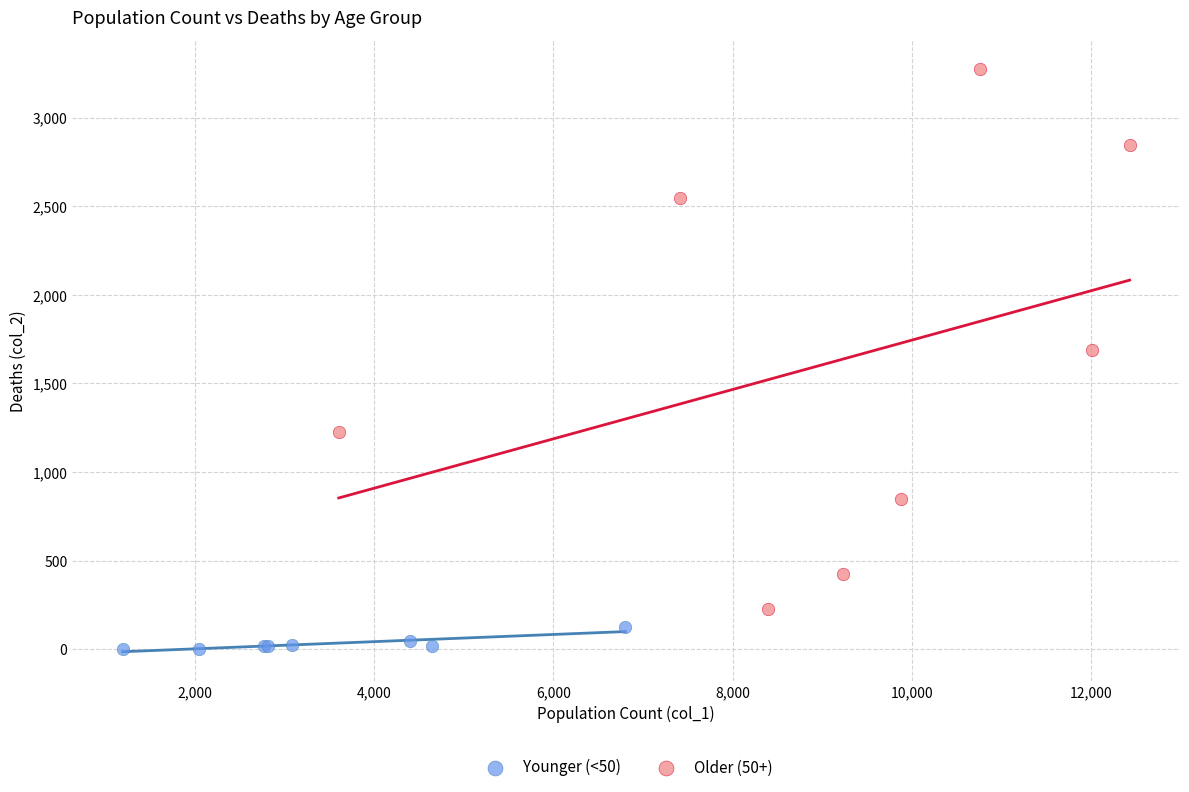

Which series contains the lowest Y value?

Younger (<50)